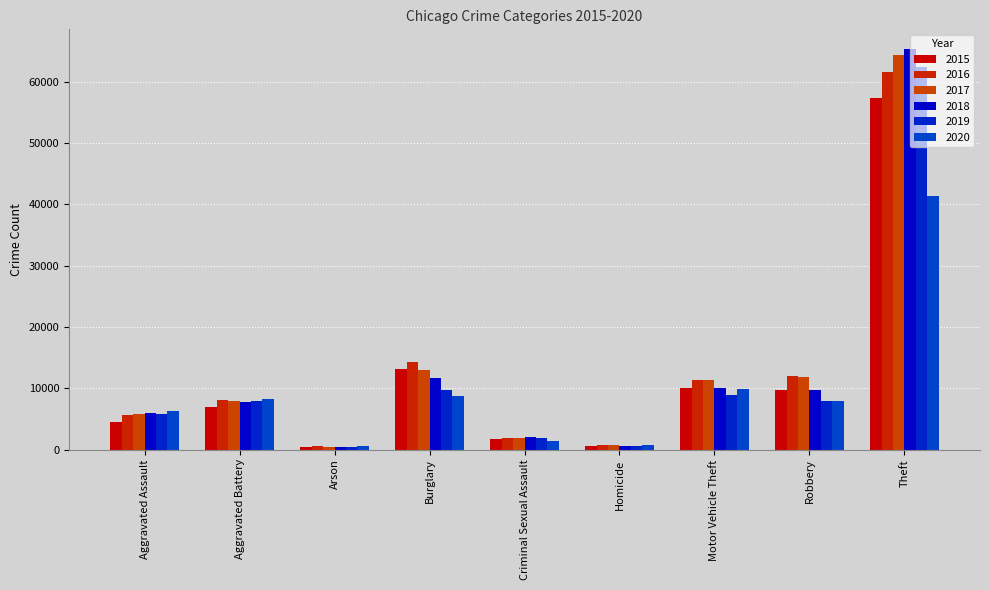

What is the label of the 9th bar from the left?

Theft